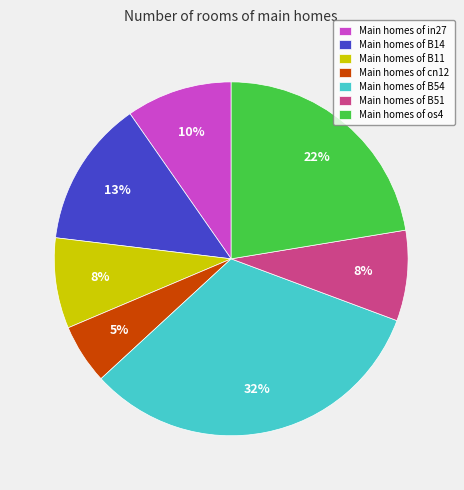

Does Main homes of cn12 represent more than half of the total?

No